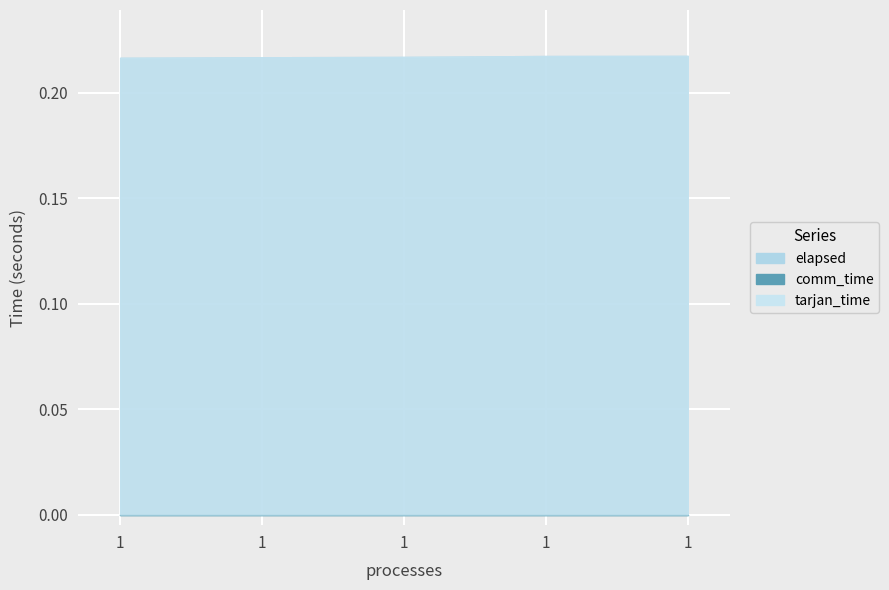

List the series in order of their peak value, highest first.

tarjan_time, elapsed, comm_time